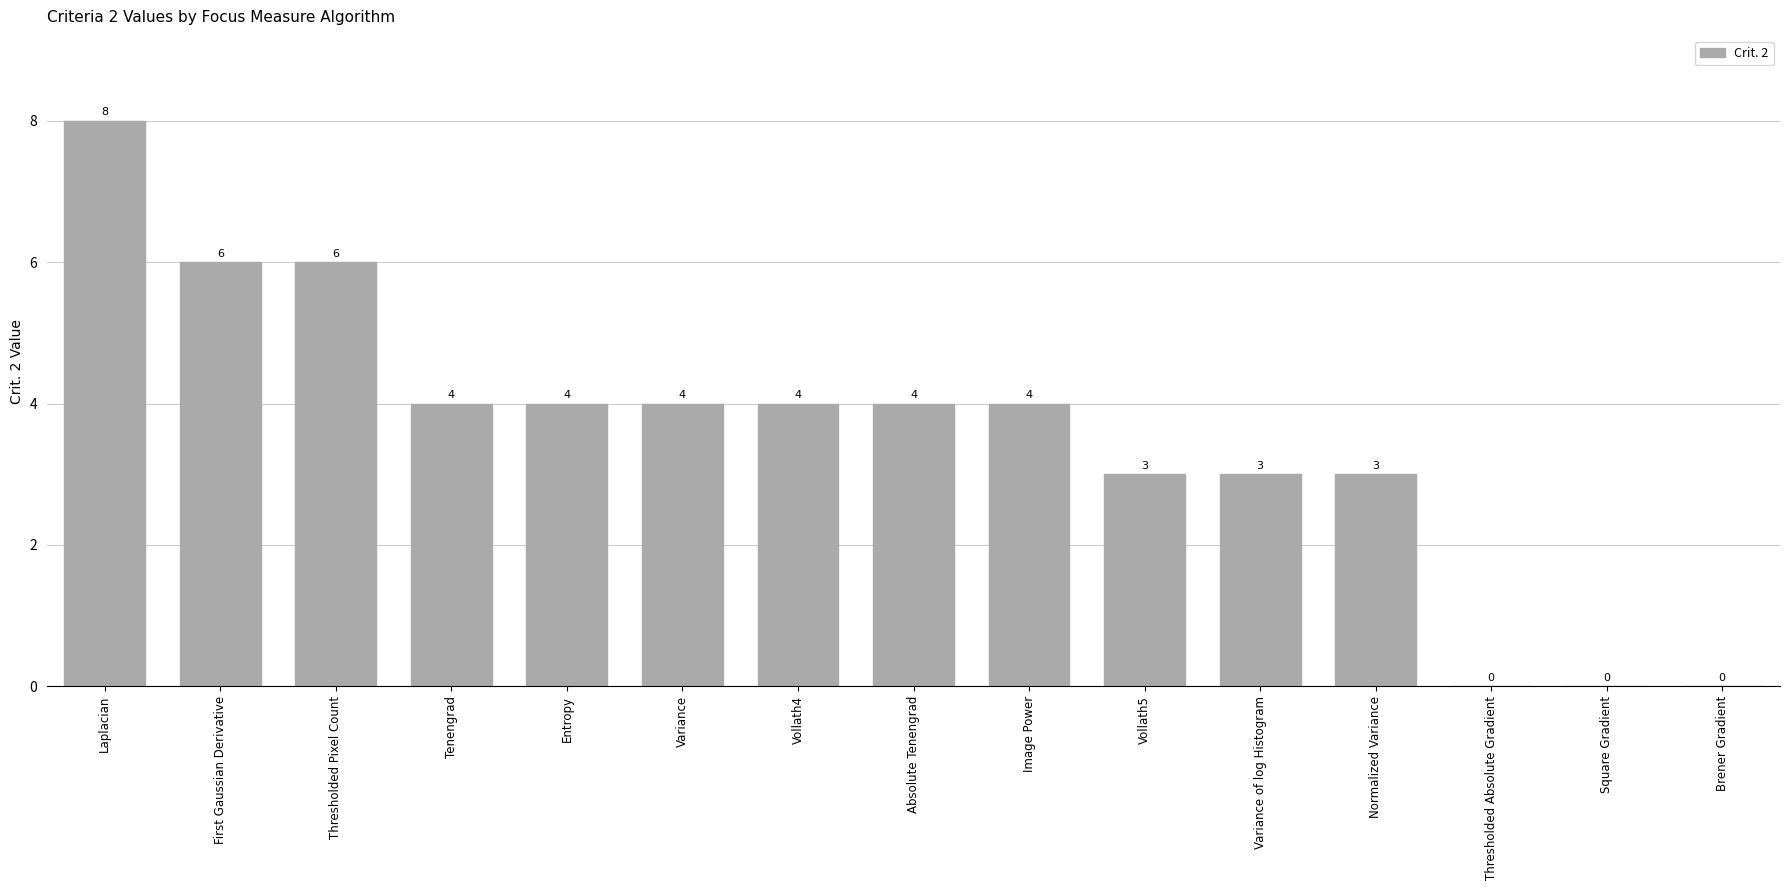

What is the sum of the values at Square Gradient and Tenengrad?

4